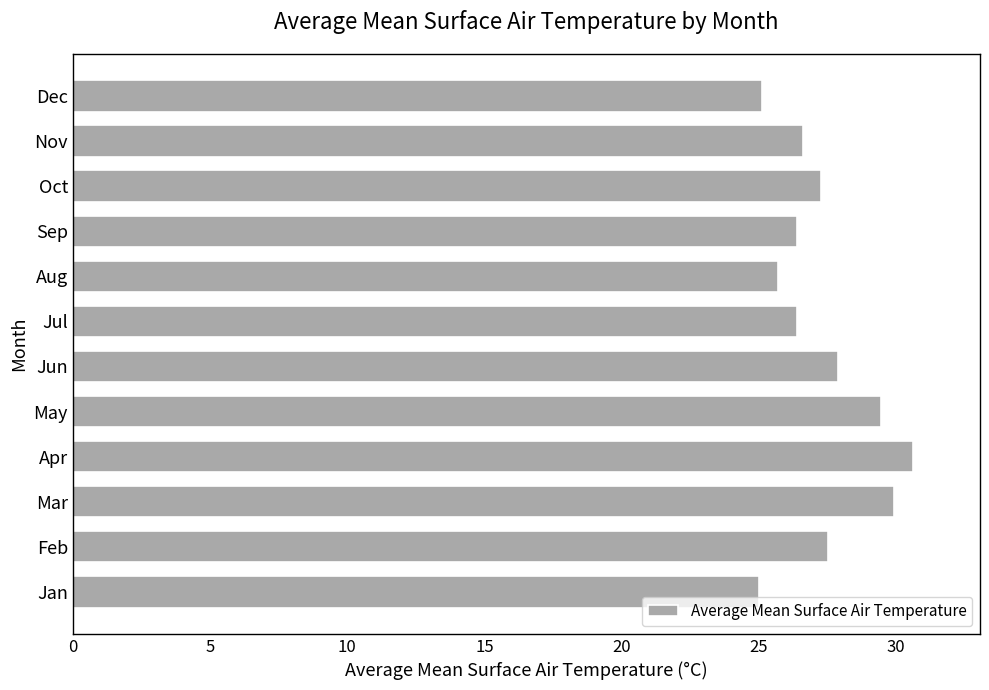

Are the bars horizontal?

Yes